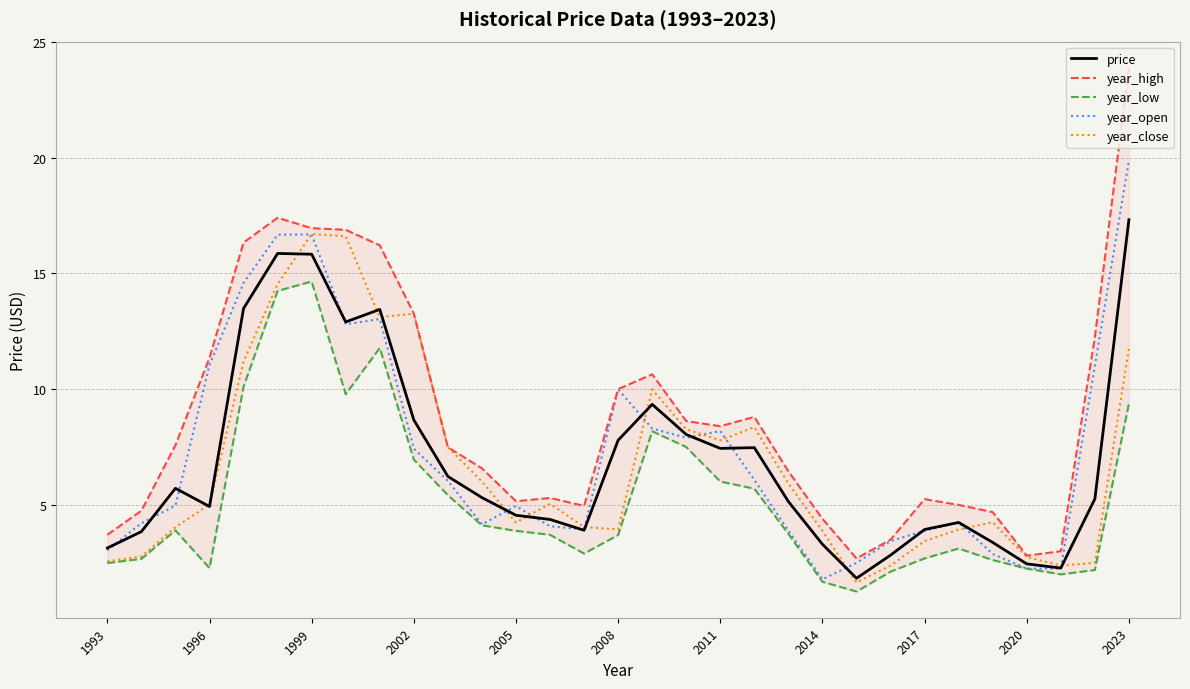

How many data points in year_open are above 4?

21